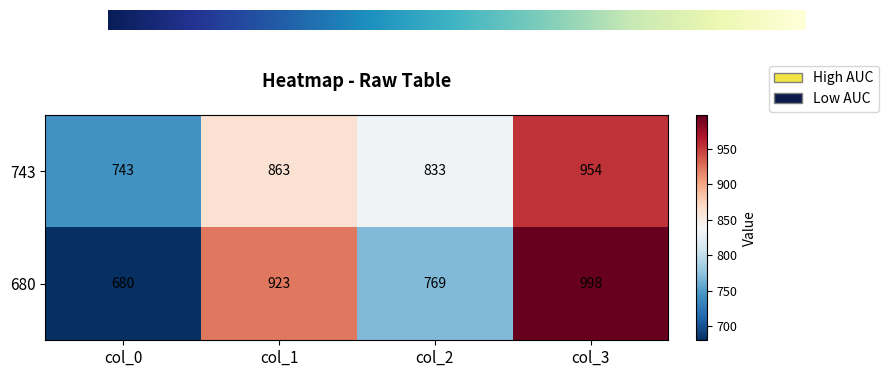

Rank the categories by 743 value from highest to lowest.

col_3, col_1, col_2, col_0